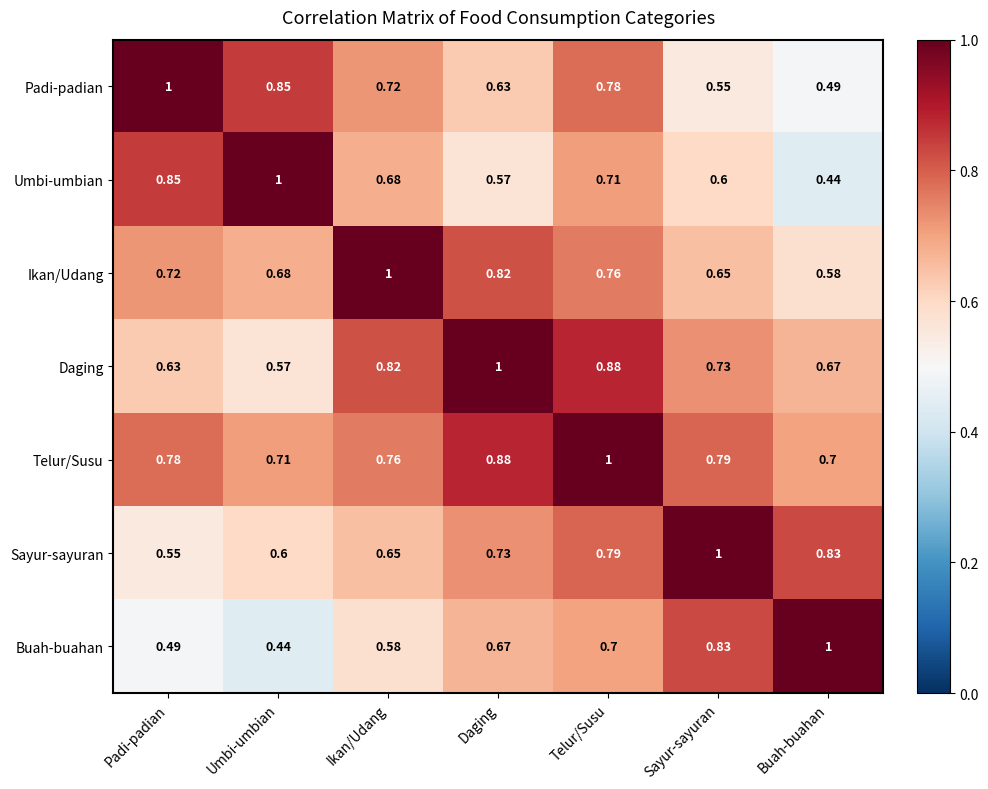

Which series has the largest total across all categories?

Telur/Susu